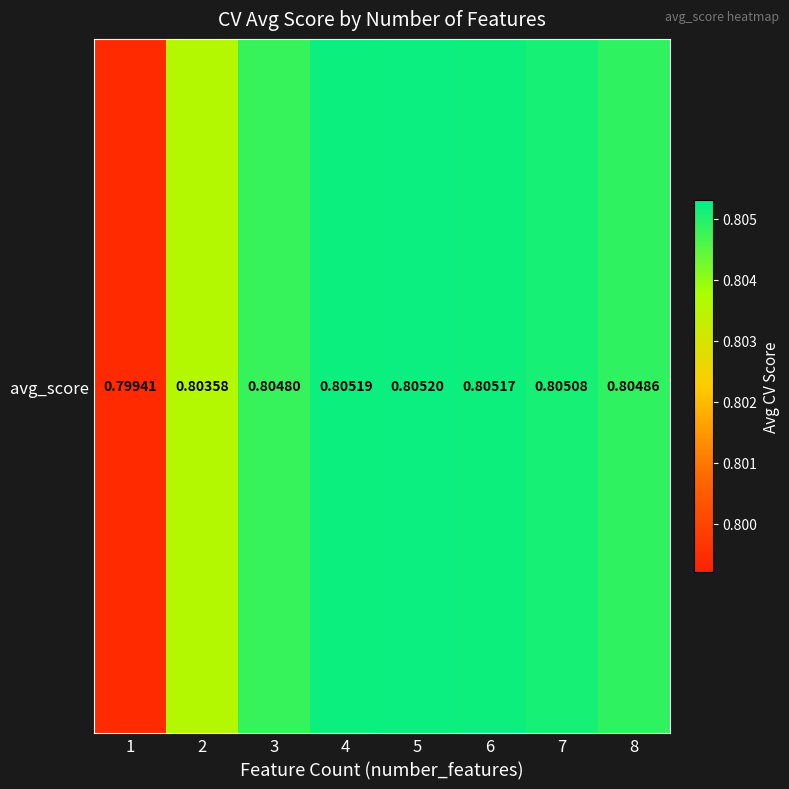

Read the value at 2.

0.8